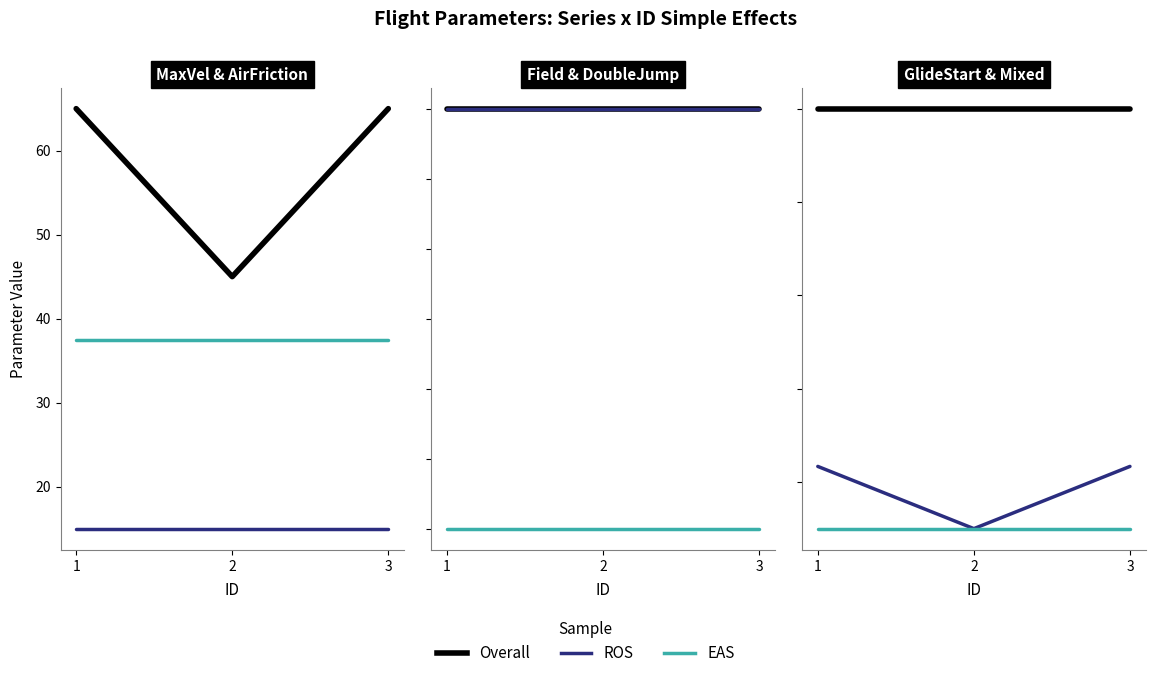

What is the maximum value shown in the chart?

65.0